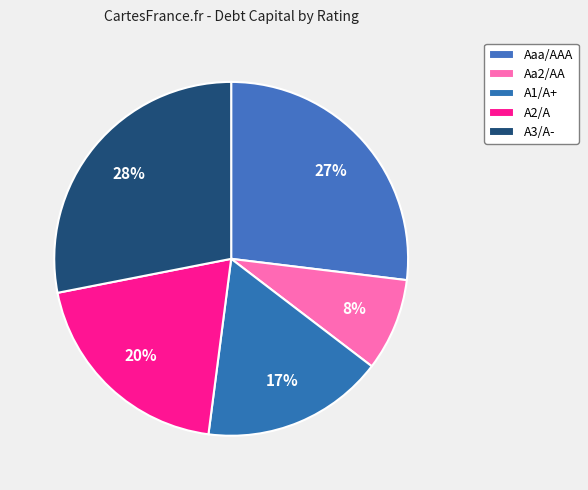

True or false: A2/A accounts for 20% of the total.

False